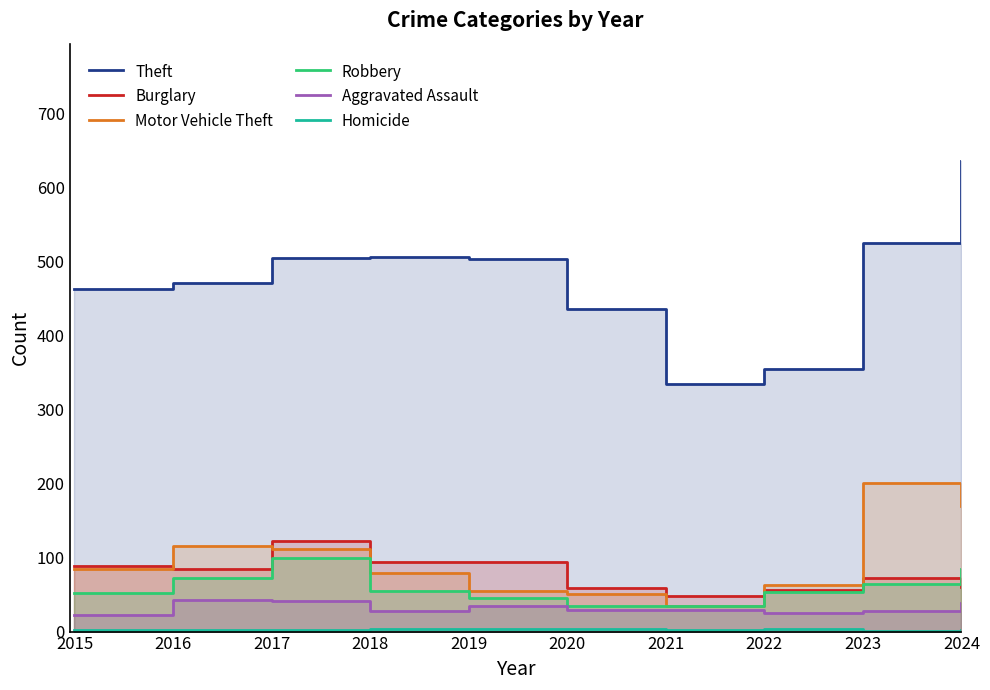

At which category does the chart reach its peak across all series?

2024